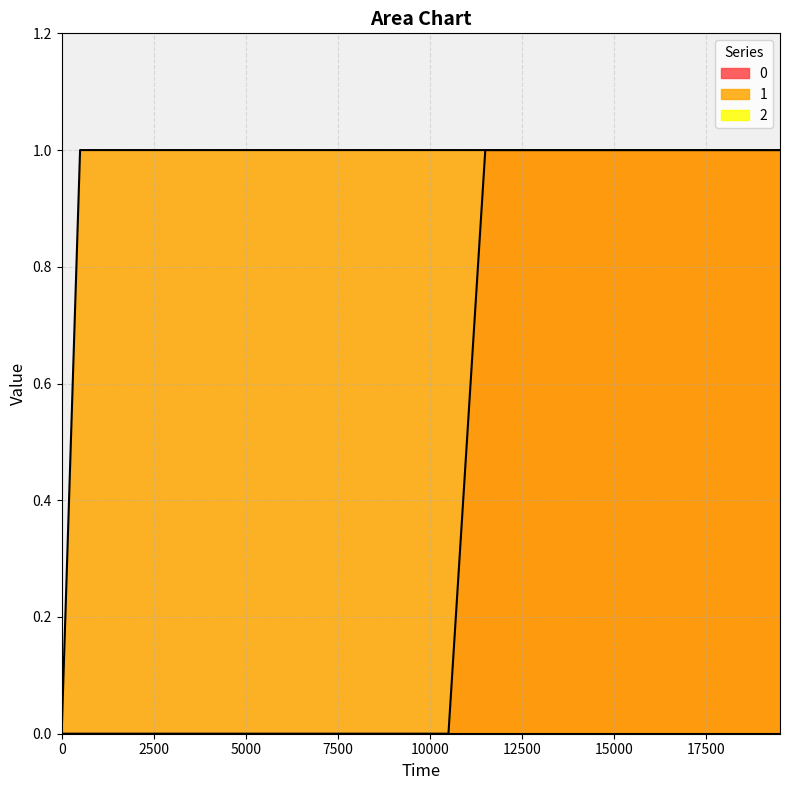

How many 0 values are between 0 and 1?

21